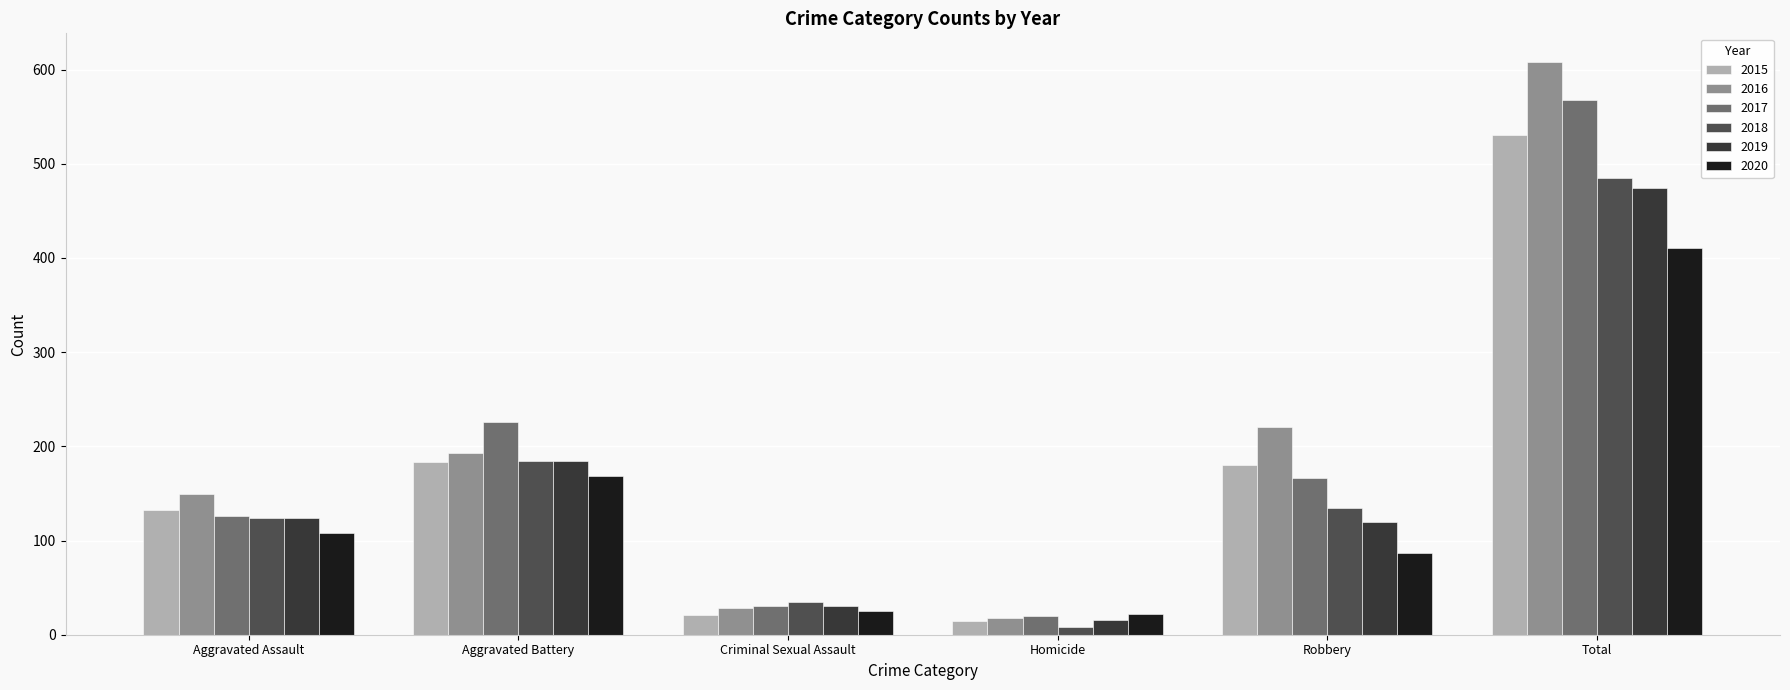

Reading left to right, list all the values displayed in this chart.

2015: Aggravated Assault=132	Aggravated Battery=183	Criminal Sexual Assault=21	Homicide=15	Robbery=180	Total=531
2016: Aggravated Assault=149	Aggravated Battery=193	Criminal Sexual Assault=28	Homicide=18	Robbery=220	Total=608
2017: Aggravated Assault=126	Aggravated Battery=226	Criminal Sexual Assault=30	Homicide=20	Robbery=166	Total=568
2018: Aggravated Assault=124	Aggravated Battery=184	Criminal Sexual Assault=35	Homicide=8	Robbery=134	Total=485
2019: Aggravated Assault=124	Aggravated Battery=184	Criminal Sexual Assault=30	Homicide=16	Robbery=120	Total=474
2020: Aggravated Assault=108	Aggravated Battery=168	Criminal Sexual Assault=25	Homicide=22	Robbery=87	Total=410